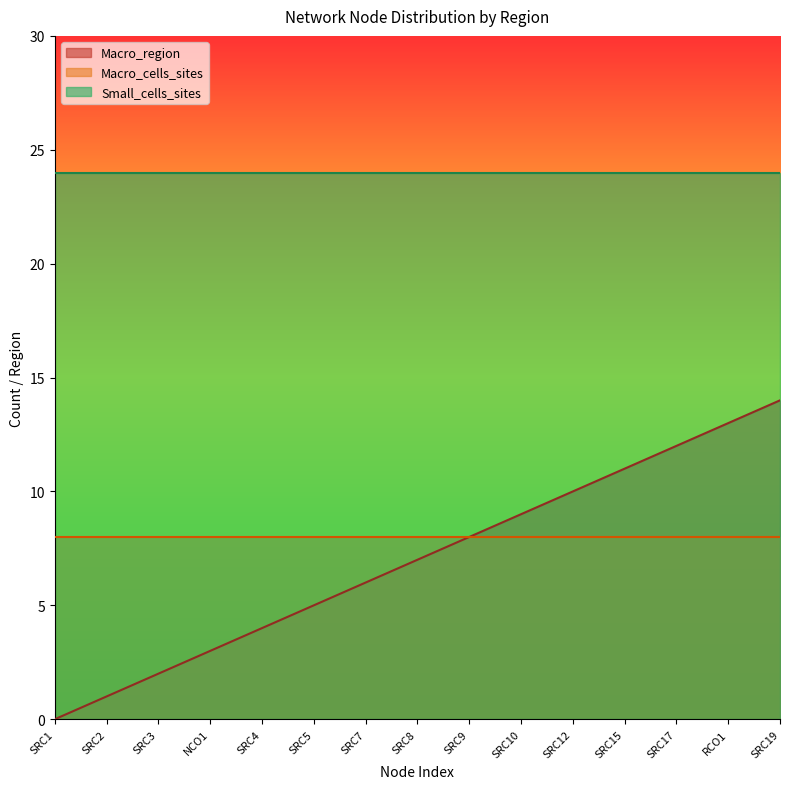

Reading left to right, what are all the values shown in this chart?

Macro_cells_sites: SRC1=8	SRC2=8	SRC3=8	NCO1=8	SRC4=8	SRC5=8	SRC7=8	SRC8=8	SRC9=8	SRC10=8	SRC12=8	SRC15=8	SRC17=8	RCO1=8	SRC19=8
Small_cells_sites: SRC1=24	SRC2=24	SRC3=24	NCO1=24	SRC4=24	SRC5=24	SRC7=24	SRC8=24	SRC9=24	SRC10=24	SRC12=24	SRC15=24	SRC17=24	RCO1=24	SRC19=24
Macro_region: SRC1=0	SRC2=1	SRC3=2	NCO1=3	SRC4=4	SRC5=5	SRC7=6	SRC8=7	SRC9=8	SRC10=9	SRC12=10	SRC15=11	SRC17=12	RCO1=13	SRC19=14